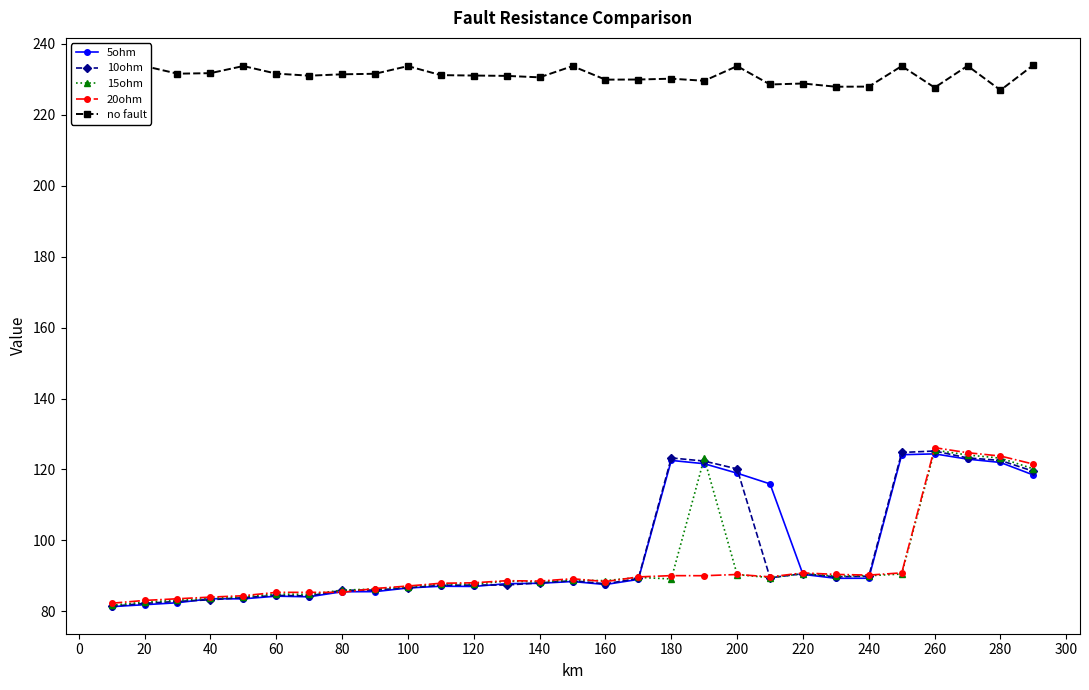

The value of 5ohm at 160 is 57.2. True or false?

False